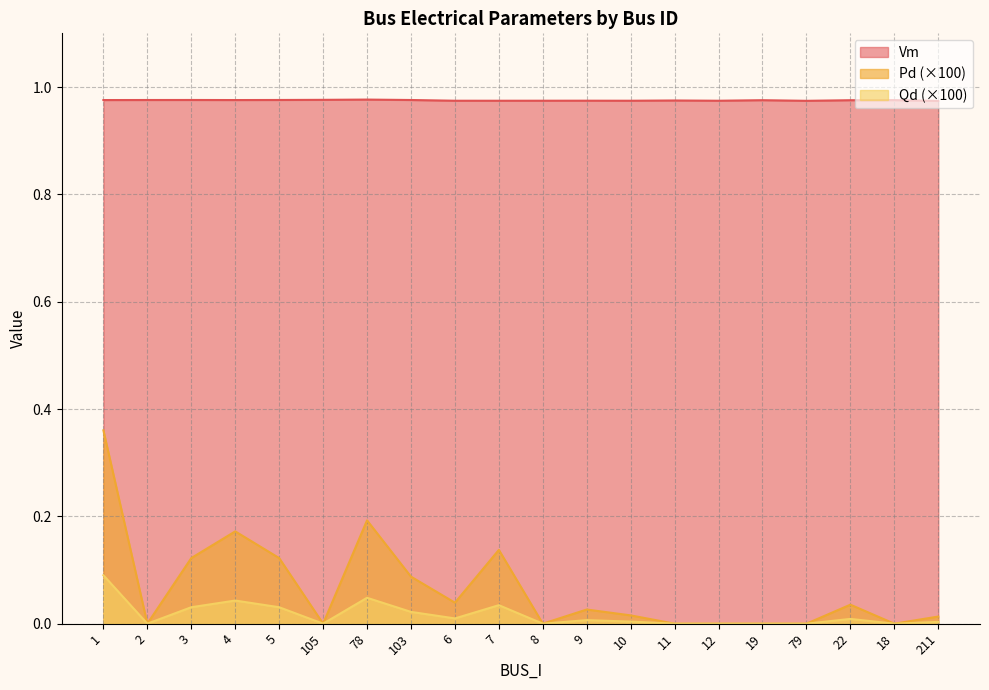

Reading right to left, what are all the values shown in this chart?

Vm: 211=1.0	18=1.0	22=1.0	79=1.0	19=1.0	12=1.0	11=1.0	10=1.0	9=1.0	8=1.0	7=1.0	6=1.0	103=1.0	78=1.0	105=1.0	5=1.0	4=1.0	3=1.0	2=1.0	1=1.0
Pd: 211=0.0	18=0.0	22=0.0	79=0.0	19=0.0	12=0.0	11=0.0	10=0.0	9=0.0	8=0.0	7=0.0	6=0.0	103=0.0	78=0.0	105=0.0	5=0.0	4=0.0	3=0.0	2=0.0	1=0.1
Qd: 211=0.0	18=0.0	22=0.0	79=0.0	19=0.0	12=0.0	11=0.0	10=0.0	9=0.0	8=0.0	7=0.1	6=0.0	103=0.1	78=0.2	105=0.0	5=0.1	4=0.2	3=0.1	2=0.0	1=0.4